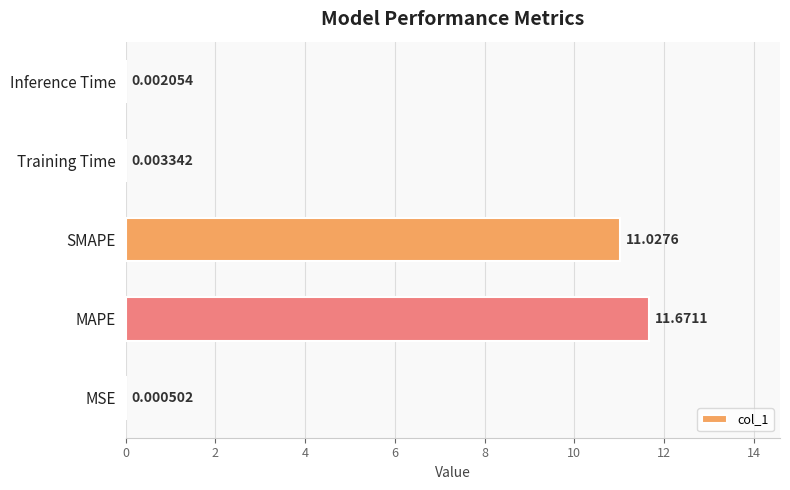

At which category does the chart reach its peak across all series?

MAPE